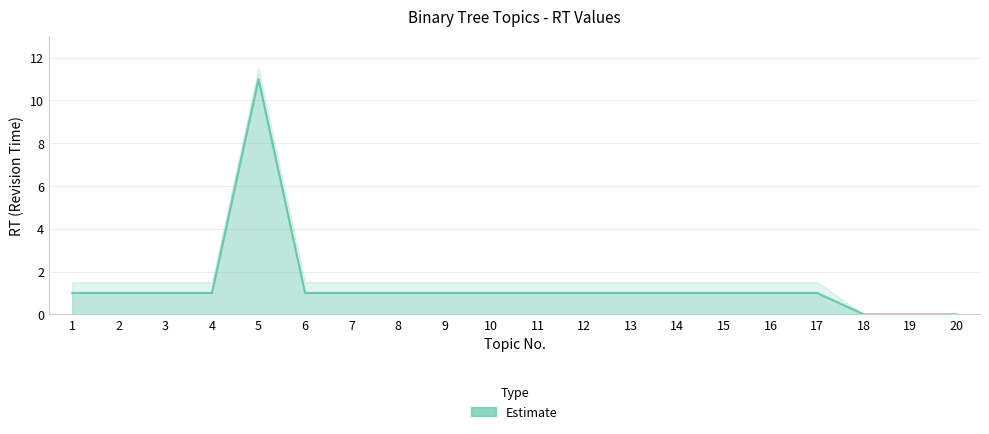

What is the difference between the second highest and minimum values?

1